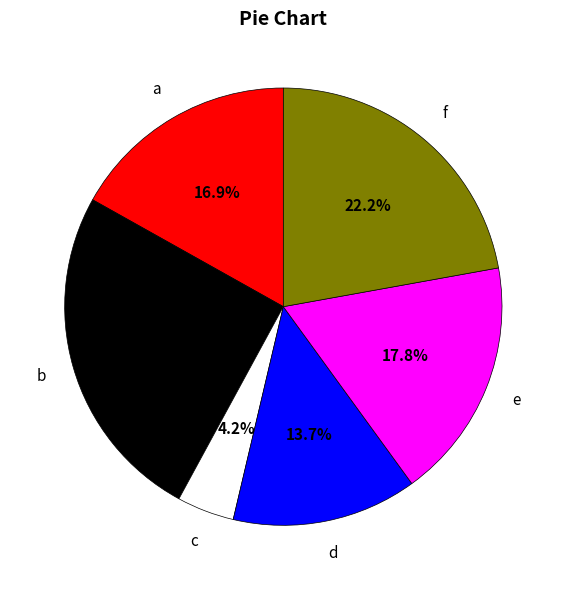

Is it true that b is 25% of the pie?

True